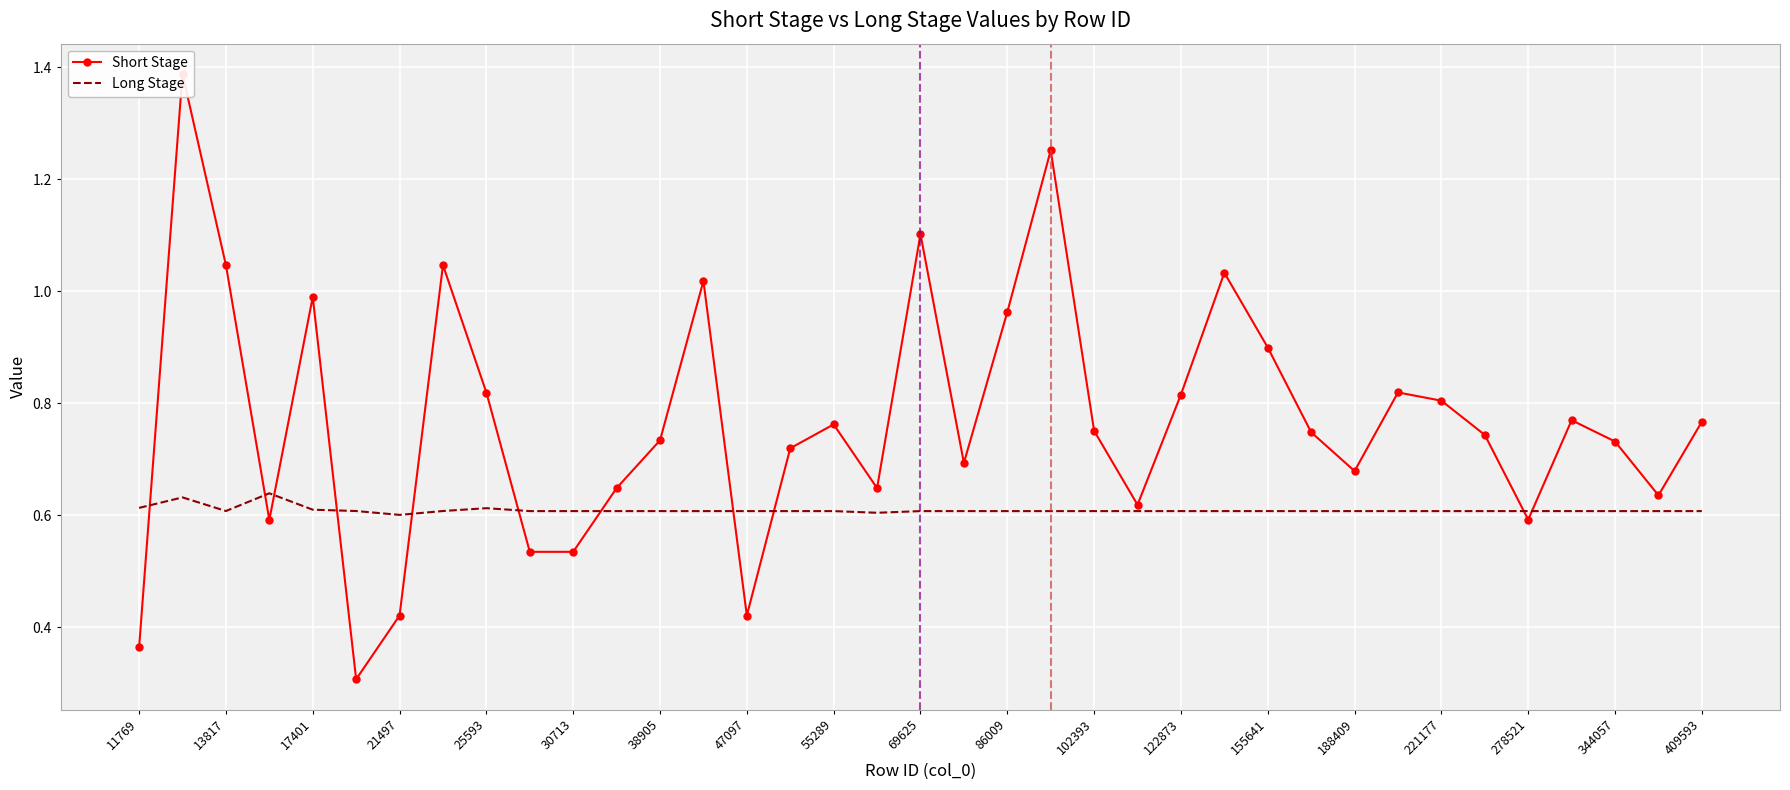

Which series has the largest range (max minus min)?

Short Stage